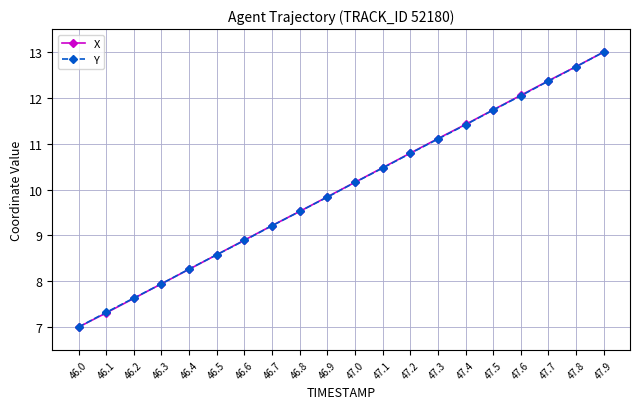

How many data points in Y are above 10?

10